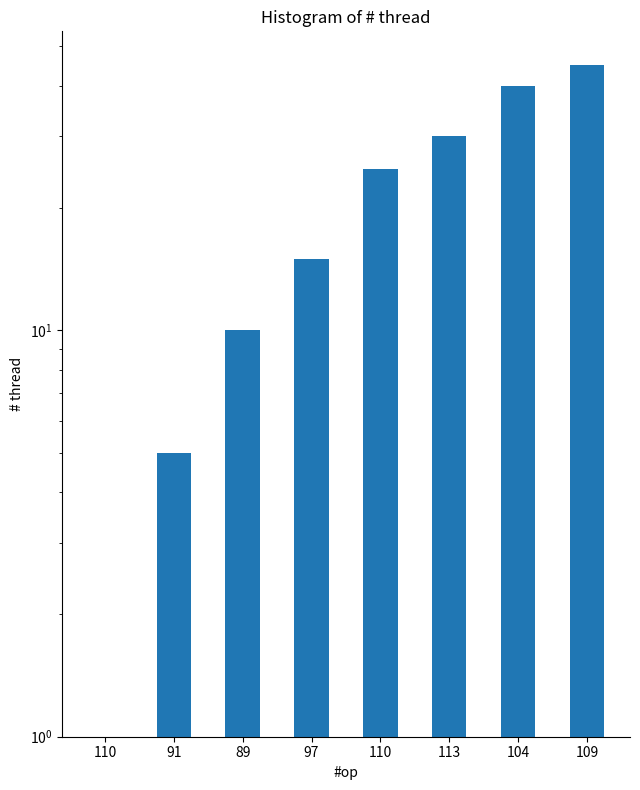

Approximately how many times larger is the value at 89 compared to 113?

0.3